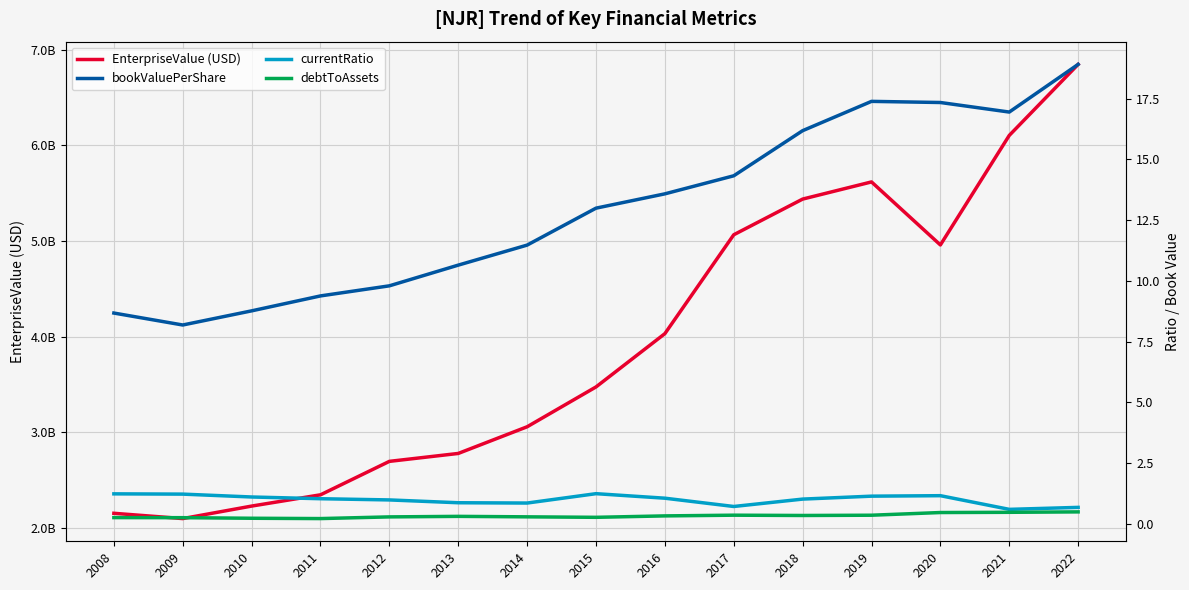

True or false: EnterpriseValue (USD) and bookValuePerShare cross at least once.

False